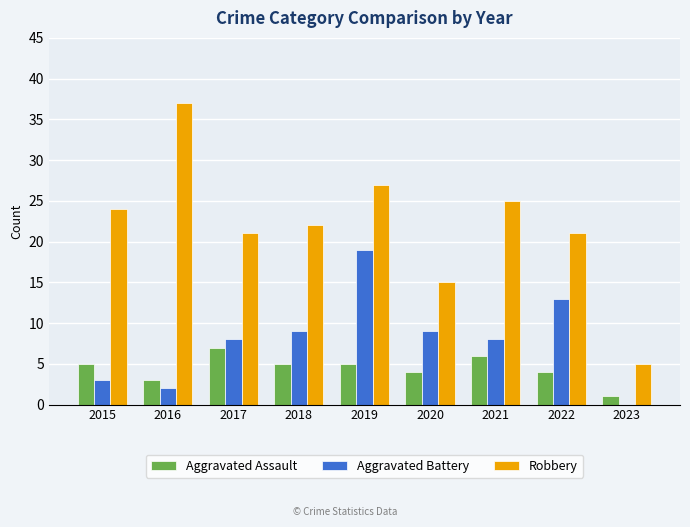

What is the total value across all series at 2021?

39